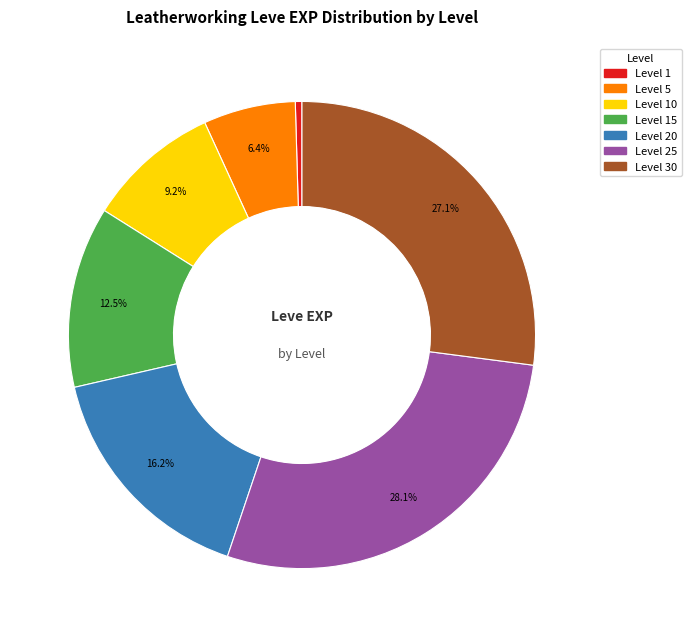

Is the sum of Level 25 and Level 30 greater than half?

Yes